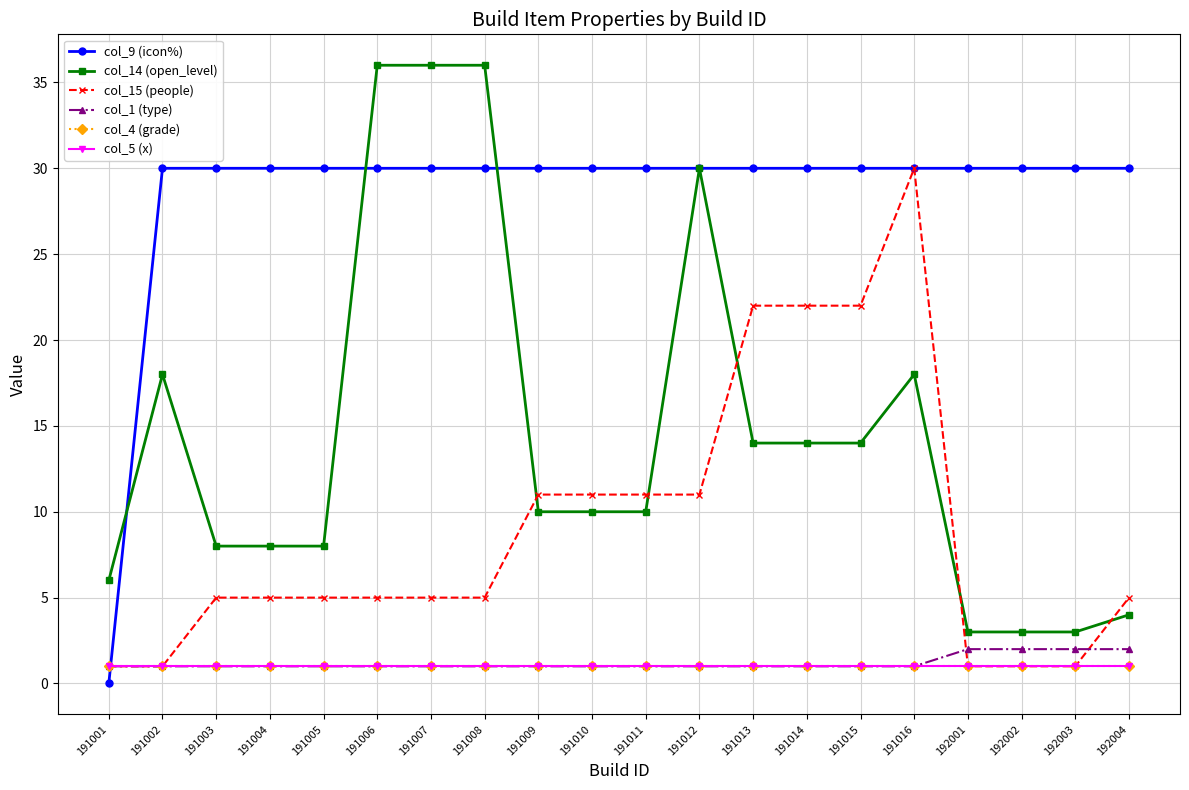

The col_5 (x) series shows 1 at 191009. True or false?

True